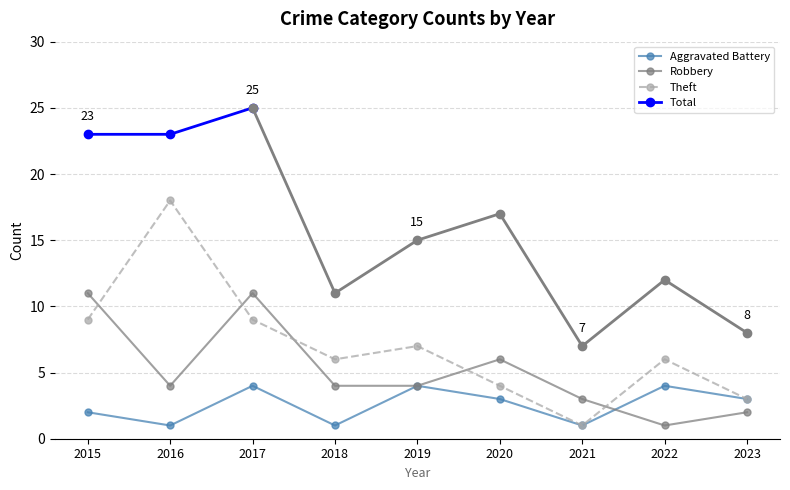

Between 2017 and 2021, which is larger?

2017